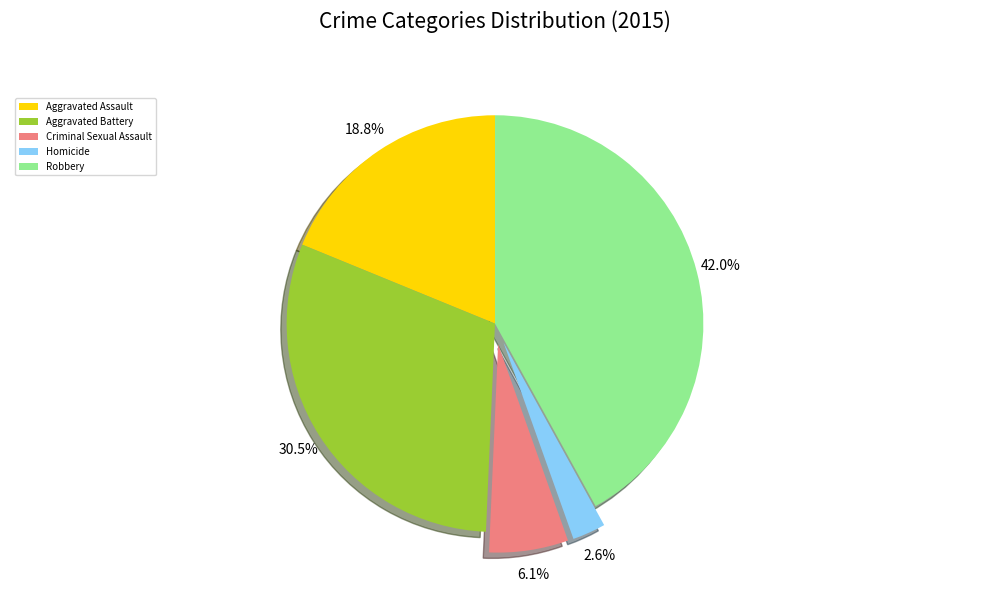

To the nearest percent, what portion does Homicide represent?

3%